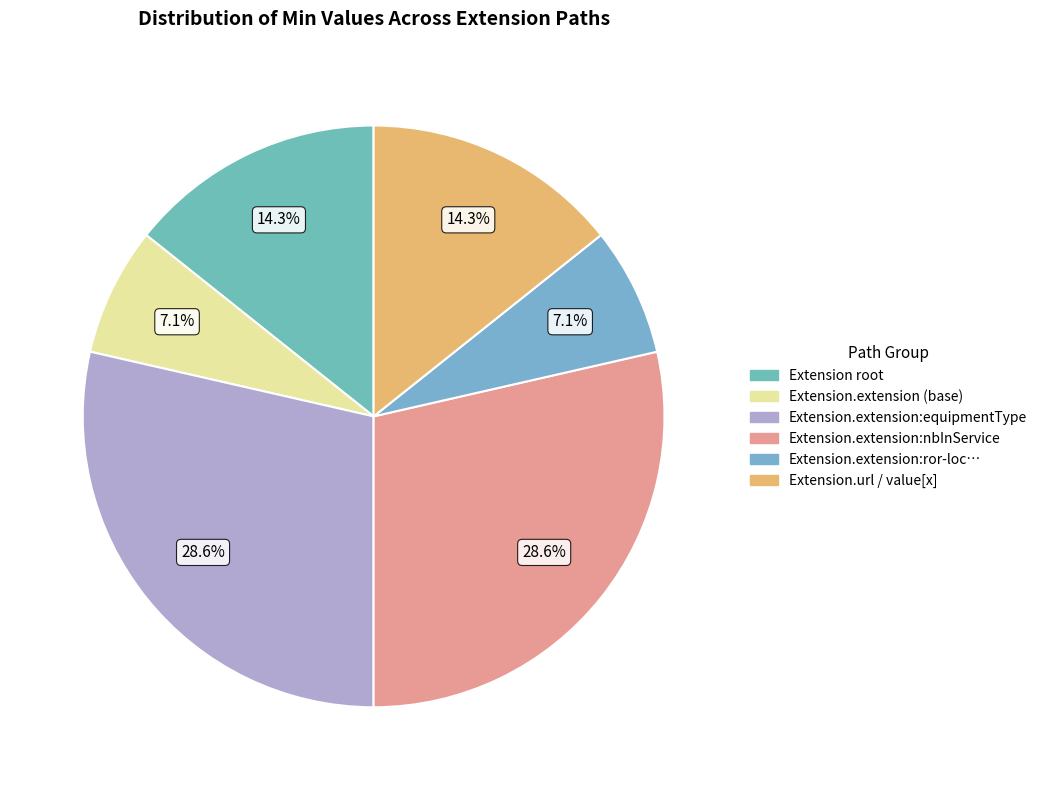

Is there a majority slice in this chart?

No